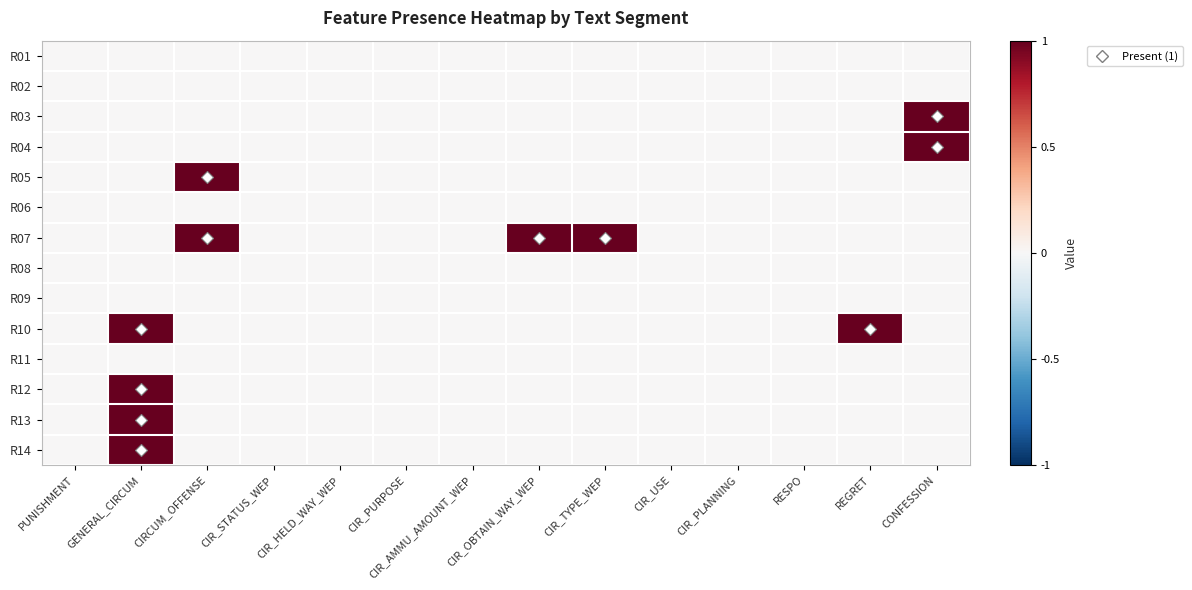

Count the number of categories in the chart.

14